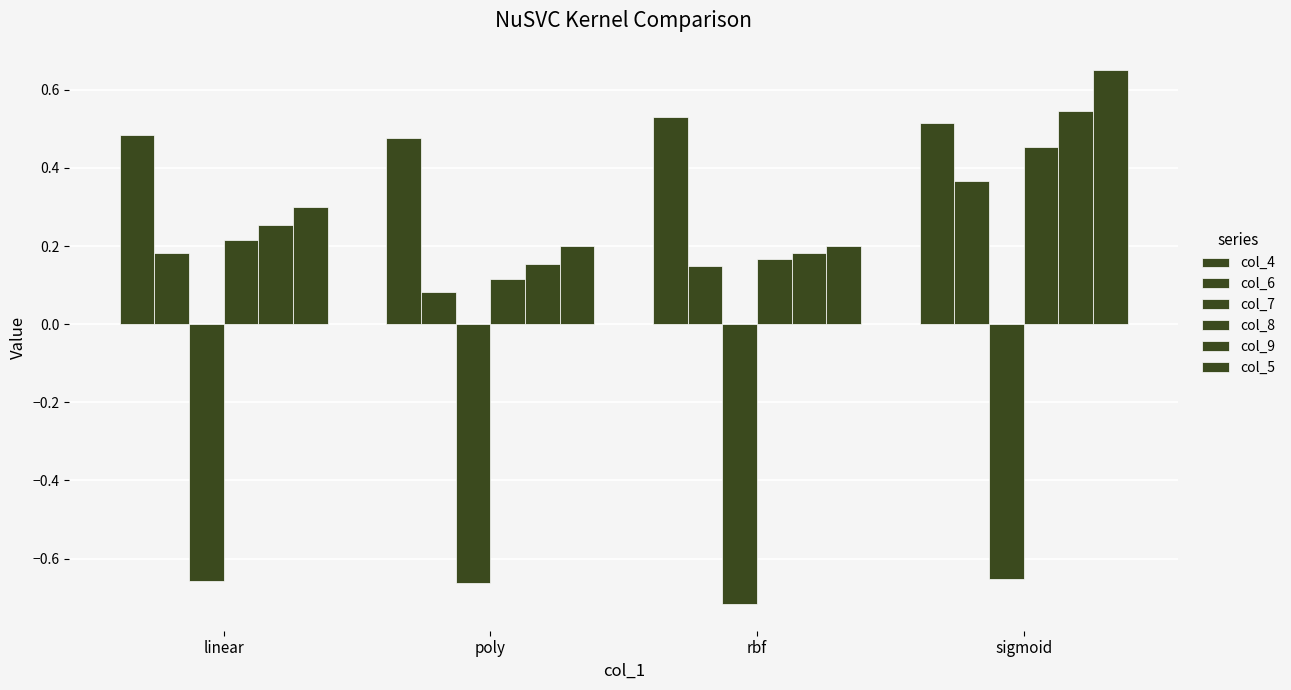

What is the sum of all col_6 values?

0.8